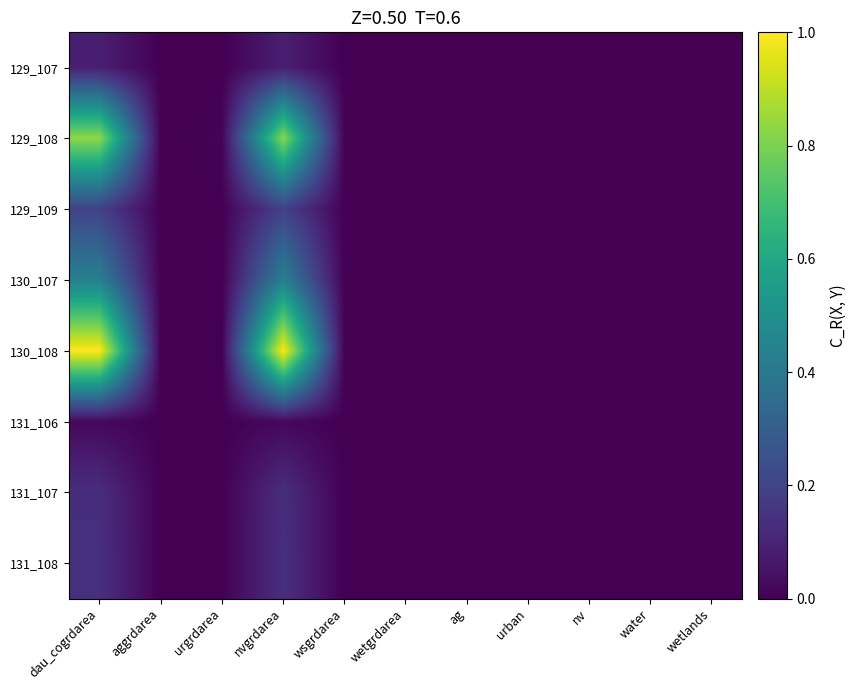

At which category is the sum across all series the highest?

dau_cogrdarea